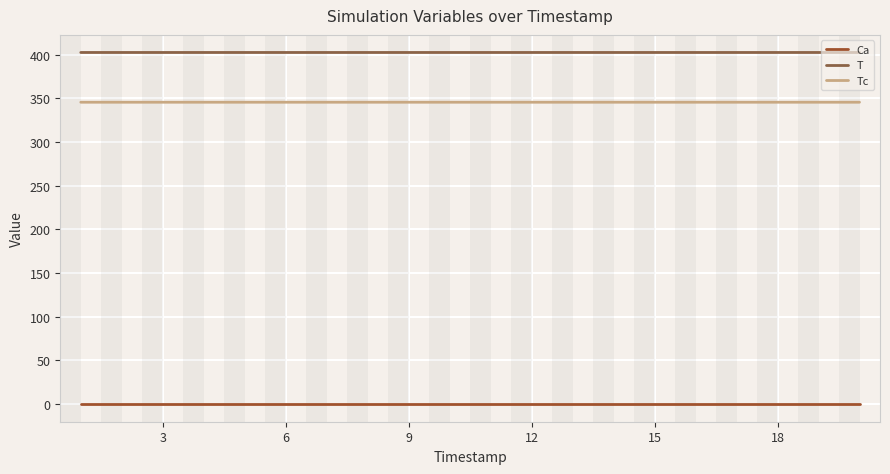

How many lines are shown in the chart?

3